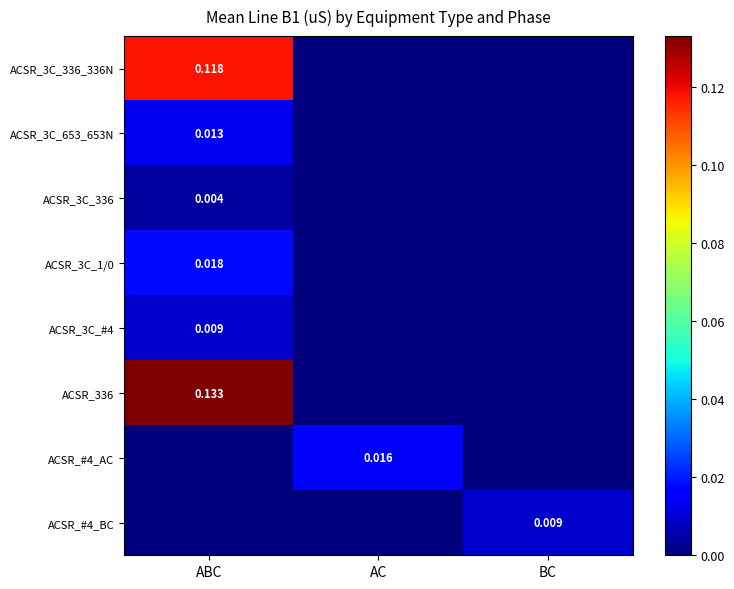

Which label corresponds to the largest value in the chart?

ABC